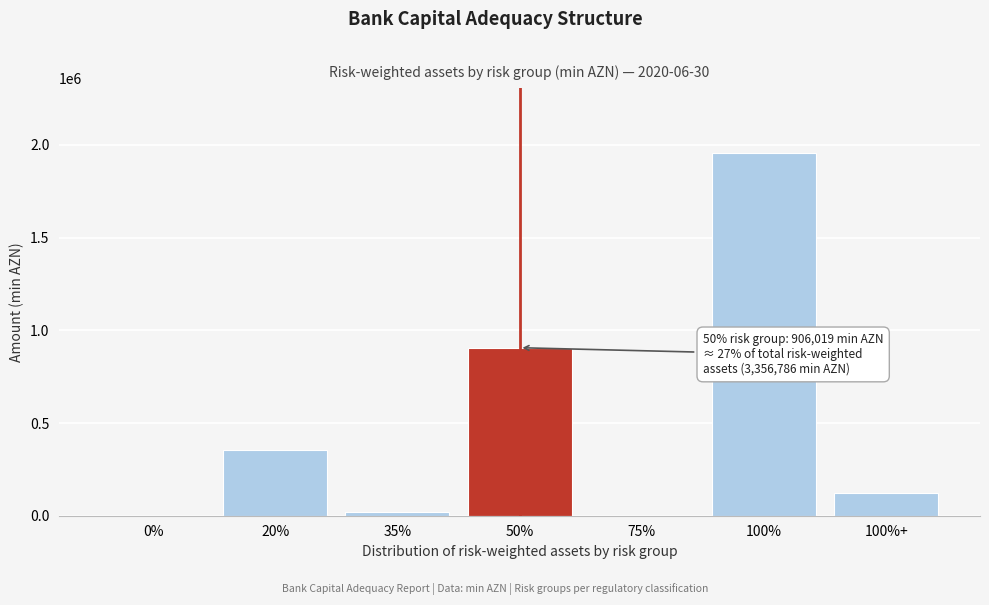

Reading left to right, extract all data points from this chart.

0%=0.0	20%=354357.6	35%=17681.1	50%=906019.4	75%=0.0	100%=1955443.0	100%+=123285.0